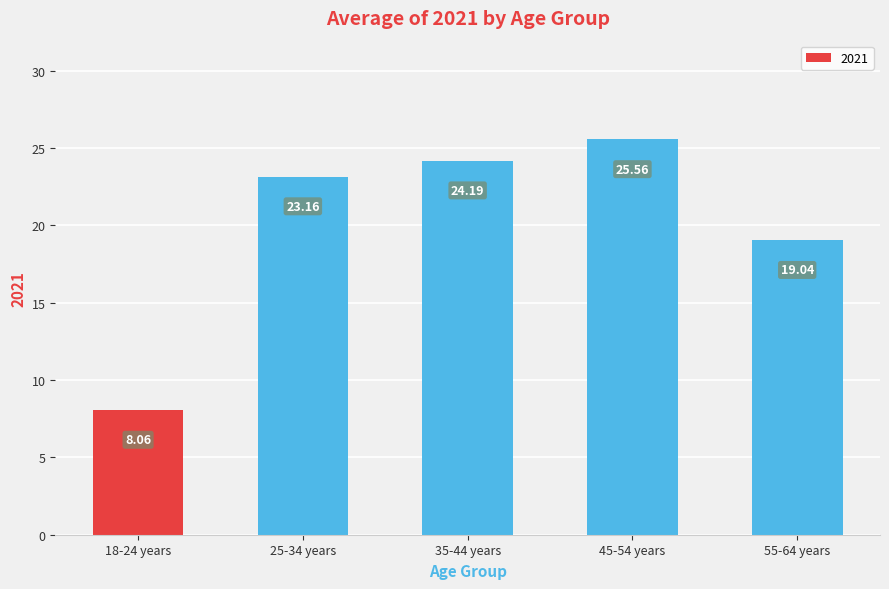

What is the label of the 3rd bar from the right?

35-44 years